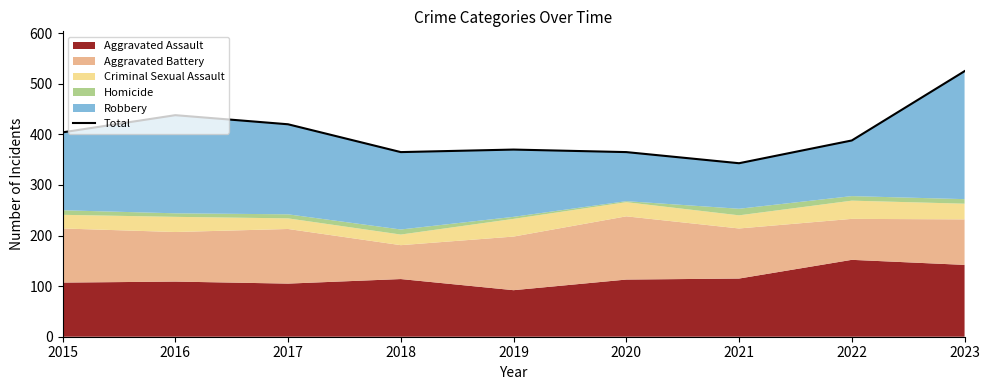

What is the value of the 2nd point from the left?

438